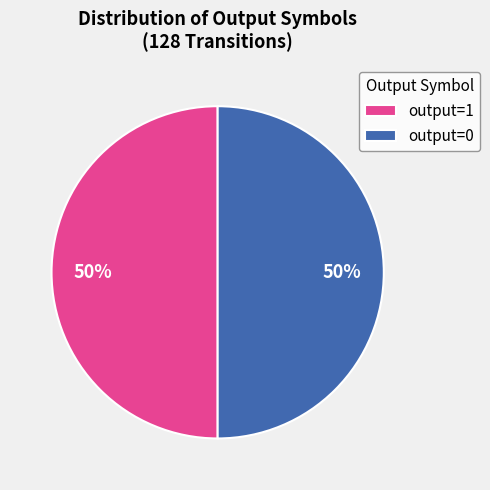

Is it true that output=1 is 50% of the pie?

True